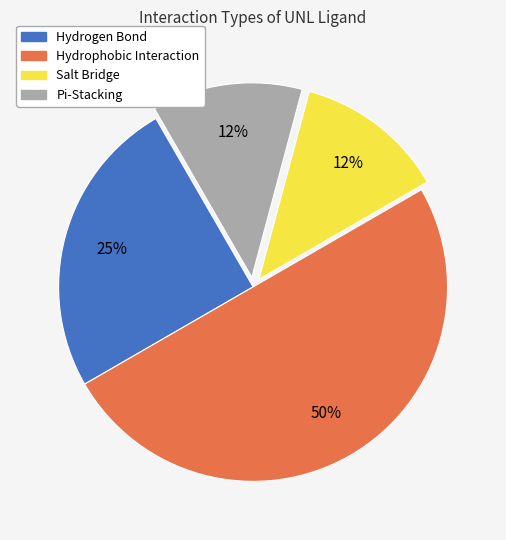

Do Pi-Stacking and Hydrogen Bond together represent more than half of the pie?

No